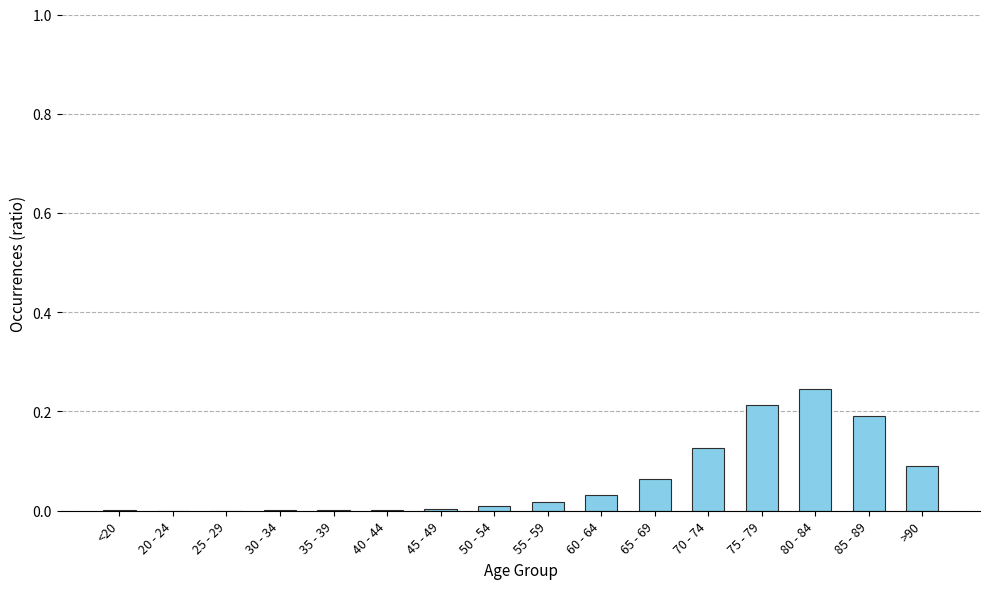

Which category has the highest value across all series?

80 - 84